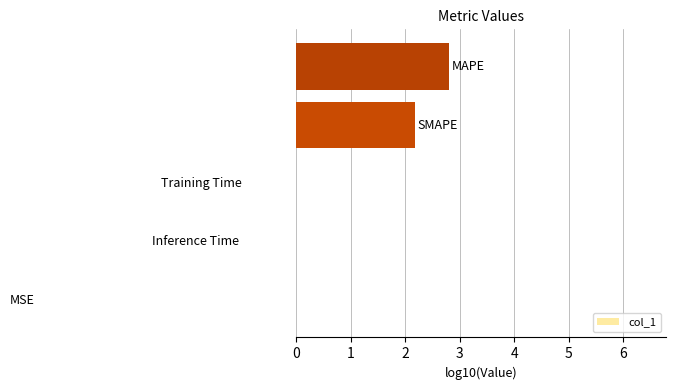

Is it true that the value at 0 is -8.5?

False